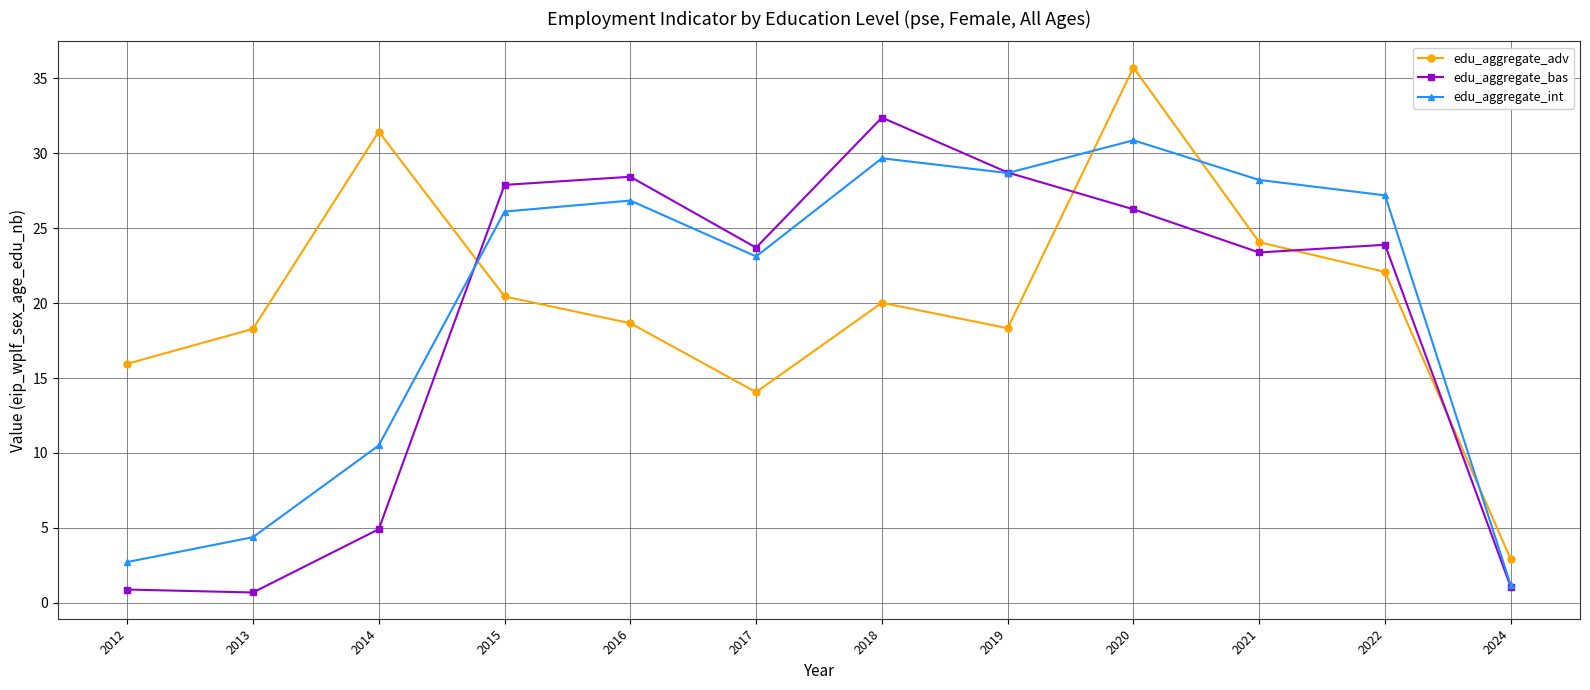

Is the value of edu_aggregate_int at 2021 greater than the value of edu_aggregate_adv at 2017?

Yes